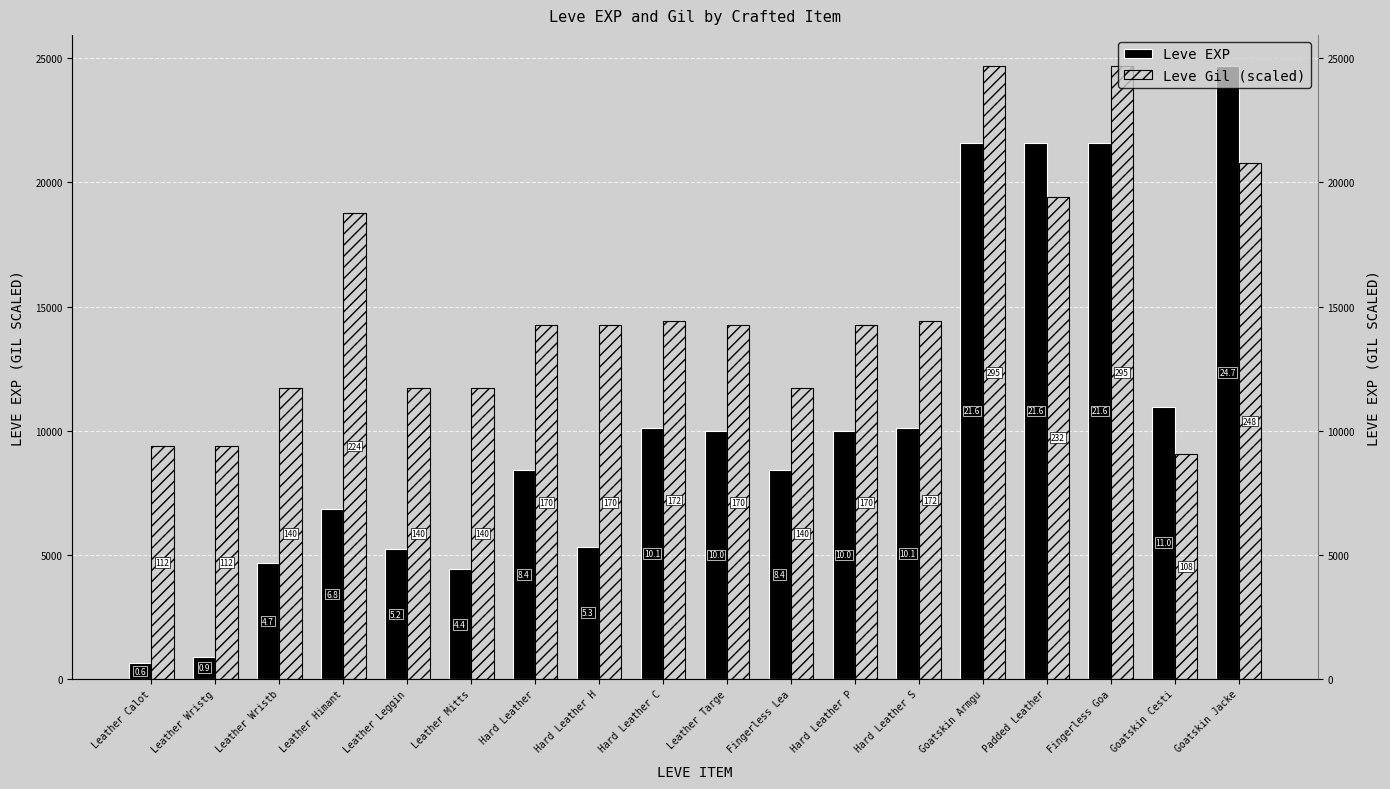

How many data points does each series have?

18